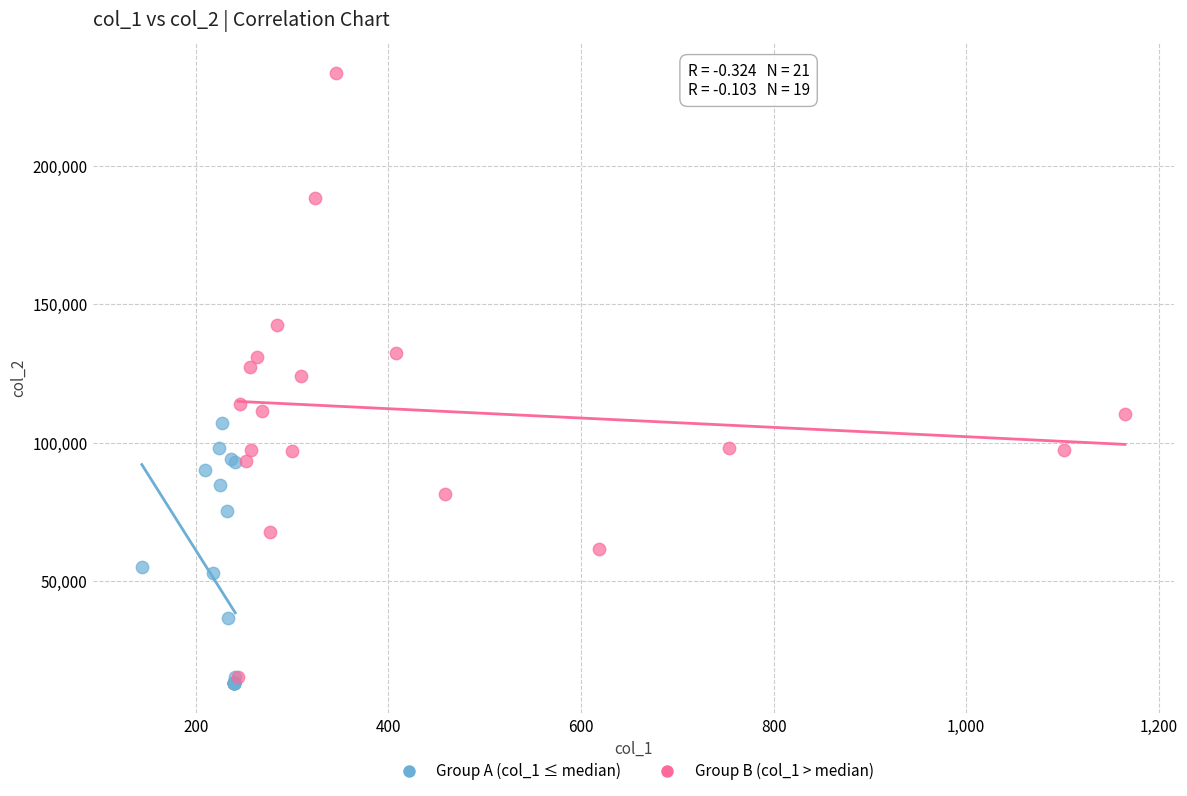

What are all the series names shown in the legend?

Group A (col_1 ≤ median), Group B (col_1 > median)